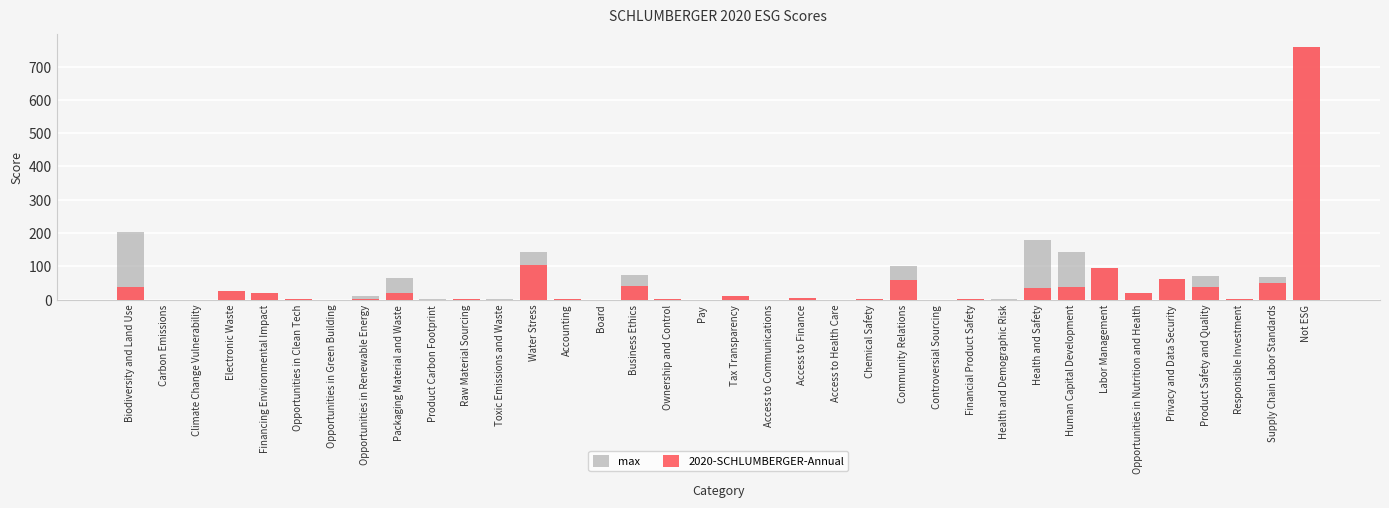

Rank the series by their average value, from lowest to highest.

2020-SCHLUMBERGER-Annual, max